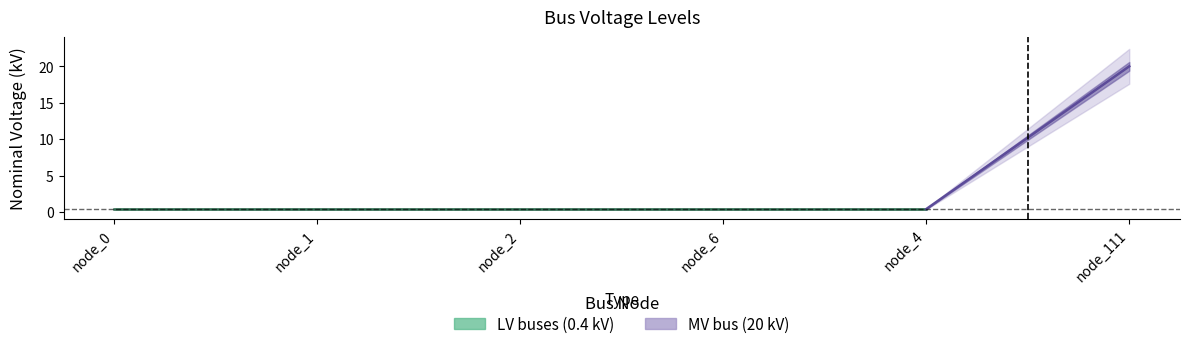

What is the minimum value shown in the chart?

0.4